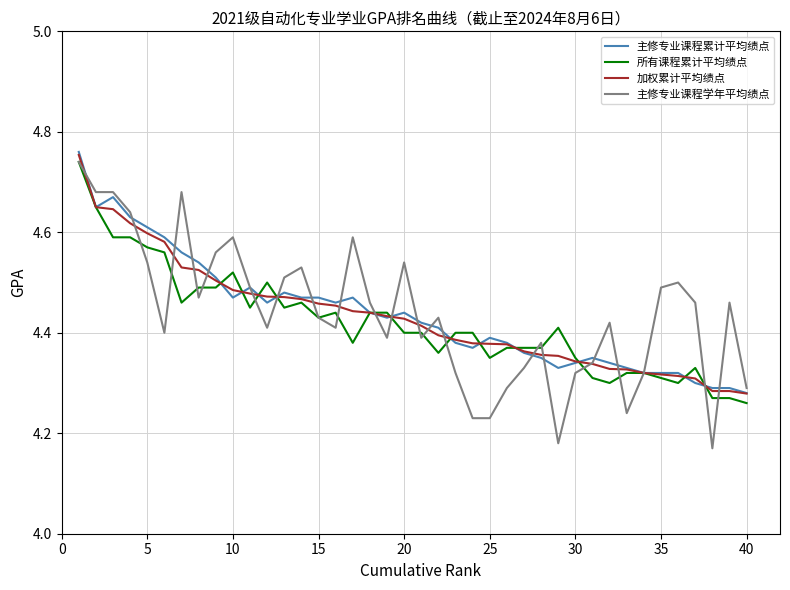

What is the minimum value for 所有课程累计平均绩点?

4.3